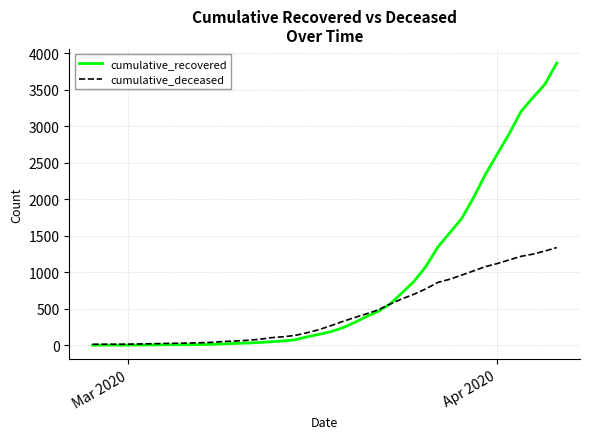

What is the highest value of the cumulative_deceased series?

1338